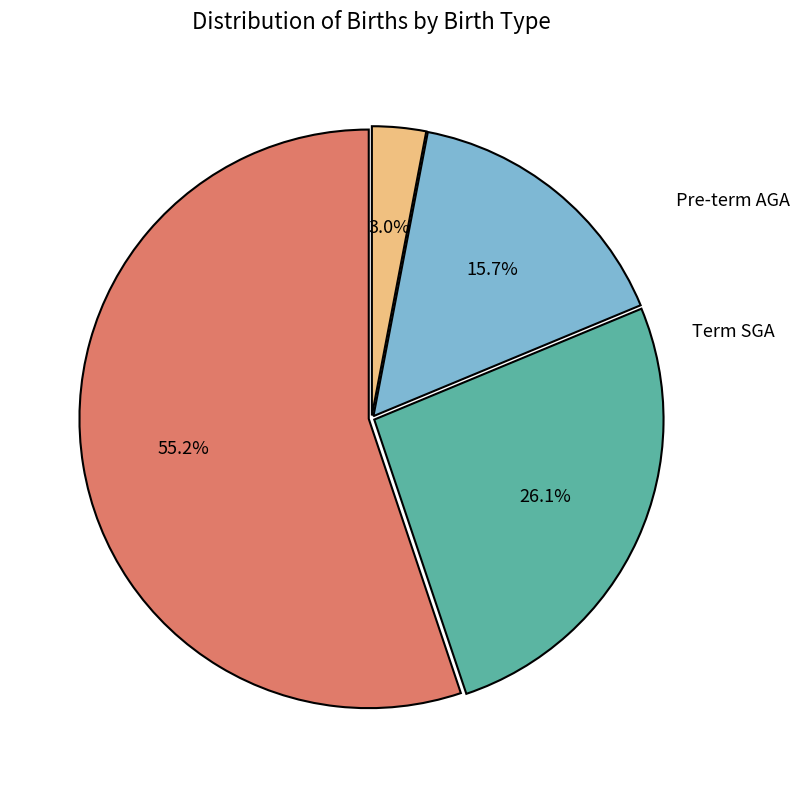

Count the number of slices in the pie.

4